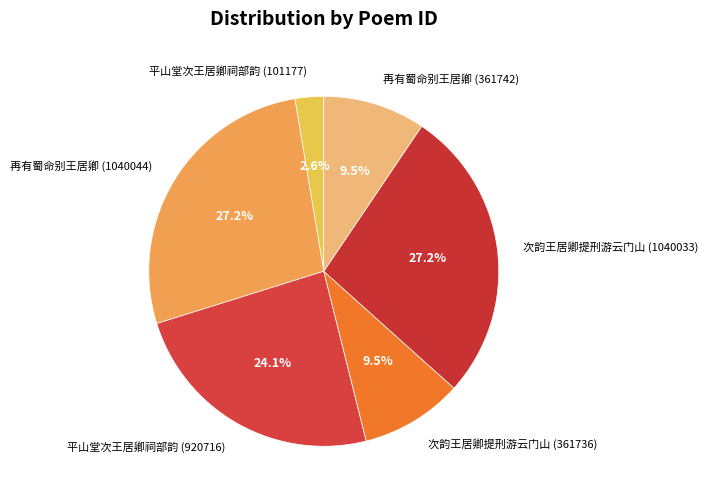

True or false: 次韵王居卿提刑游云门山 (1040033) accounts for 27% of the total.

True